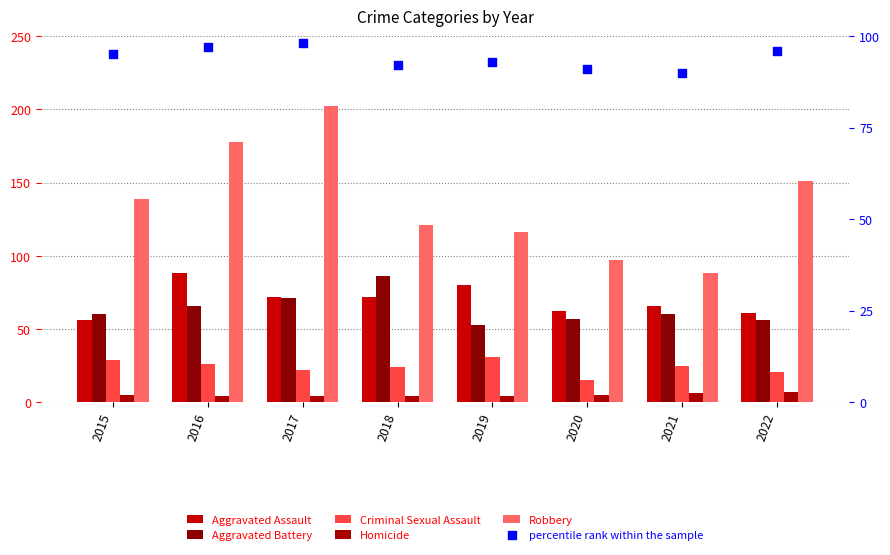

What is the total value across all series at 2018?

399